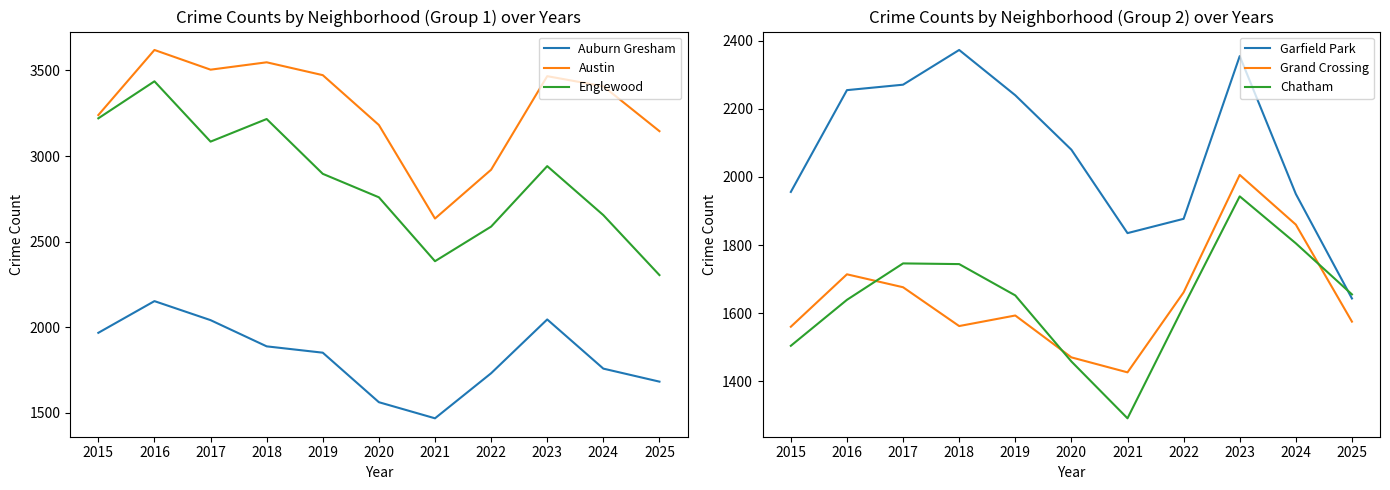

What is the smallest value displayed?

1291